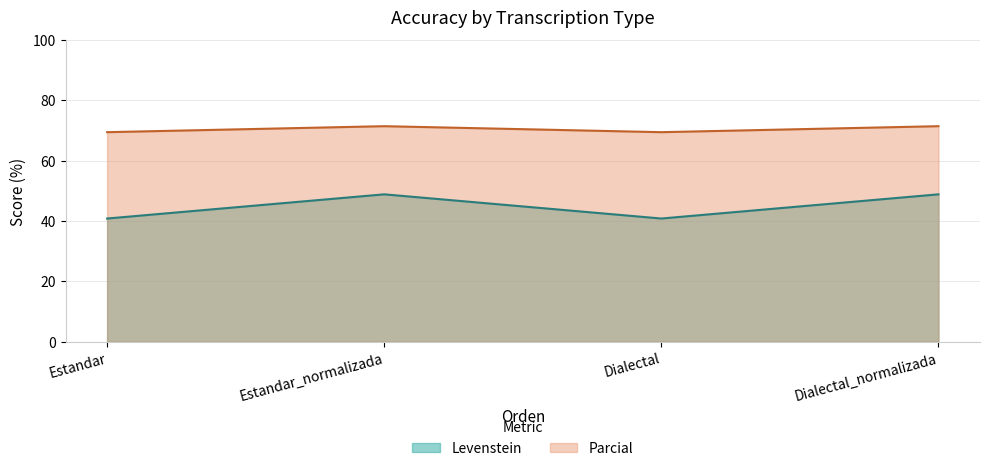

True or false: Parcial and Levenstein intersect in this chart.

False